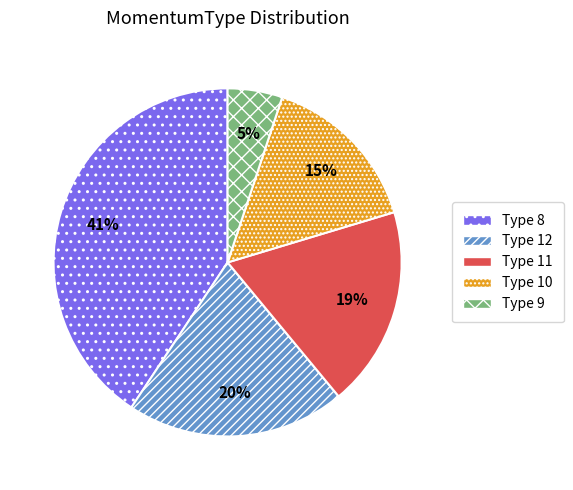

To the nearest percent, what is the average slice percentage?

20%